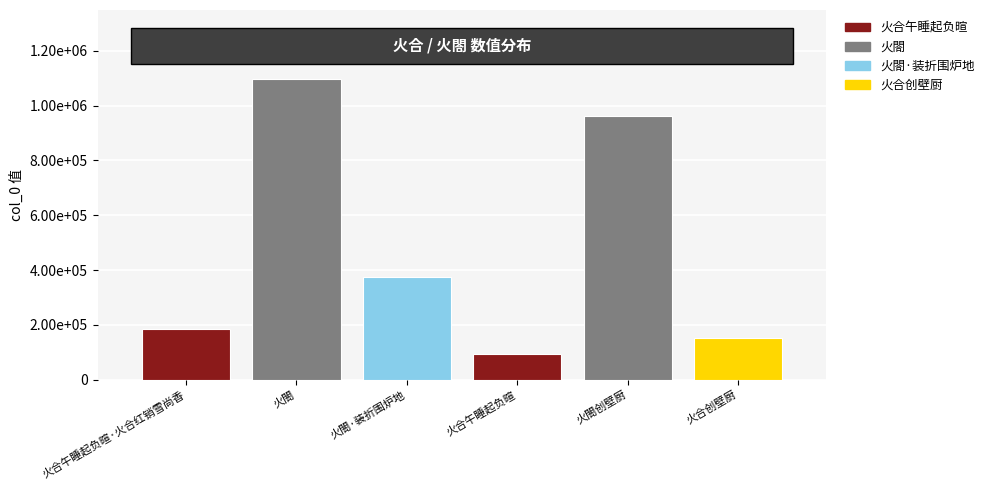

What is the value of the 1st bar from the left?

185970